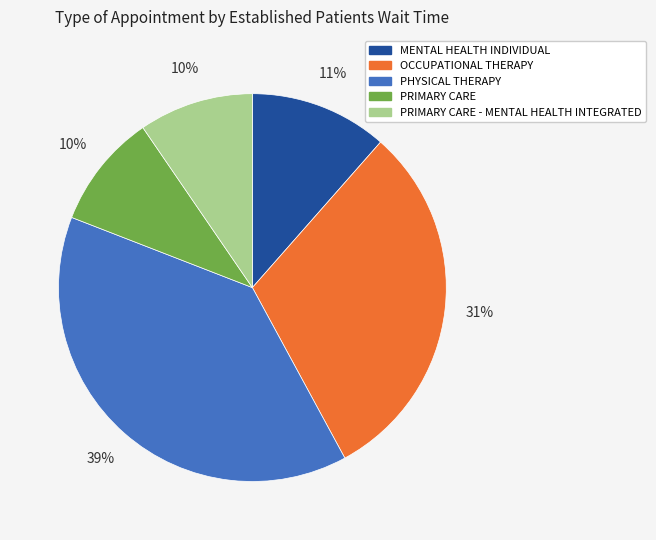

Combined, do PRIMARY CARE - MENTAL HEALTH INTEGRATED and OCCUPATIONAL THERAPY account for over 50%?

No